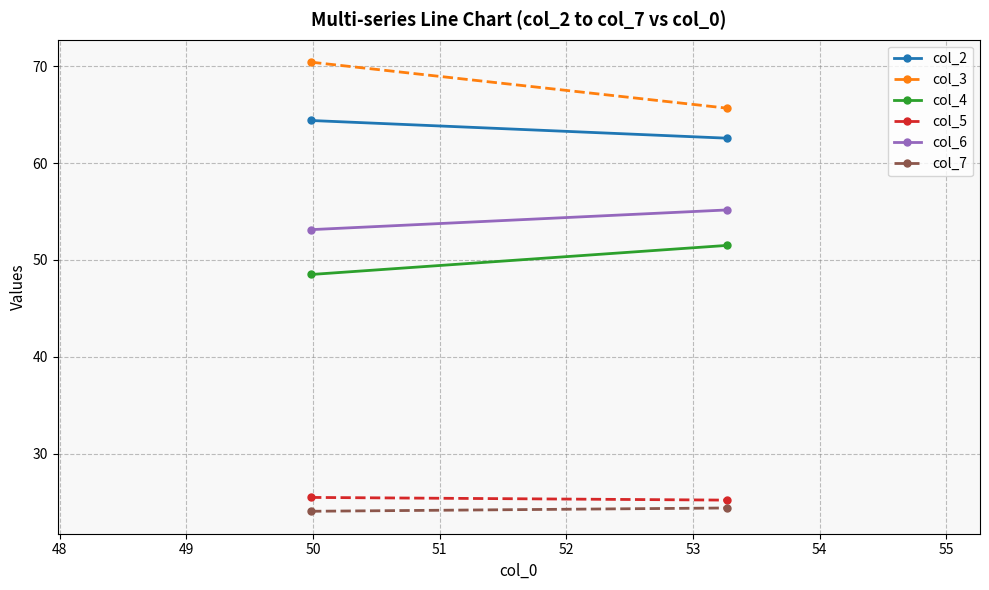

Reading right to left, extract all data points from this chart.

col_2: 62.6	64.4
col_3: 65.7	70.4
col_4: 51.5	48.5
col_5: 25.2	25.5
col_6: 55.2	53.1
col_7: 24.4	24.1